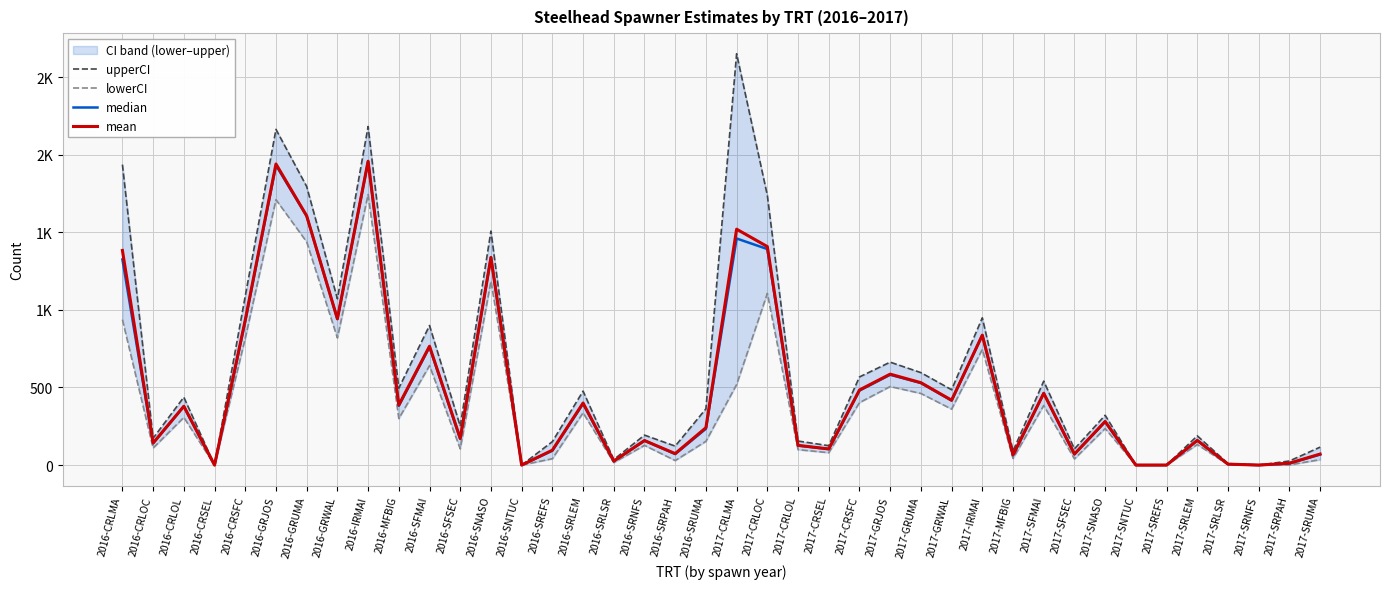

How many lines are shown in the chart?

4